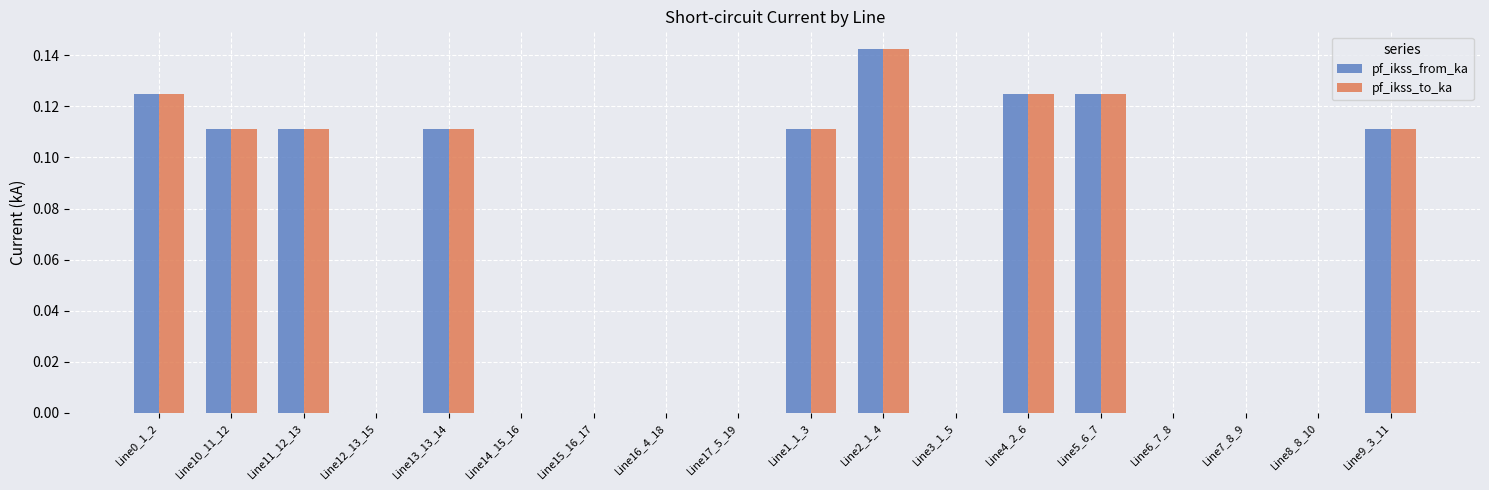

What is the sum of all pf_ikss_to_ka values?

1.1